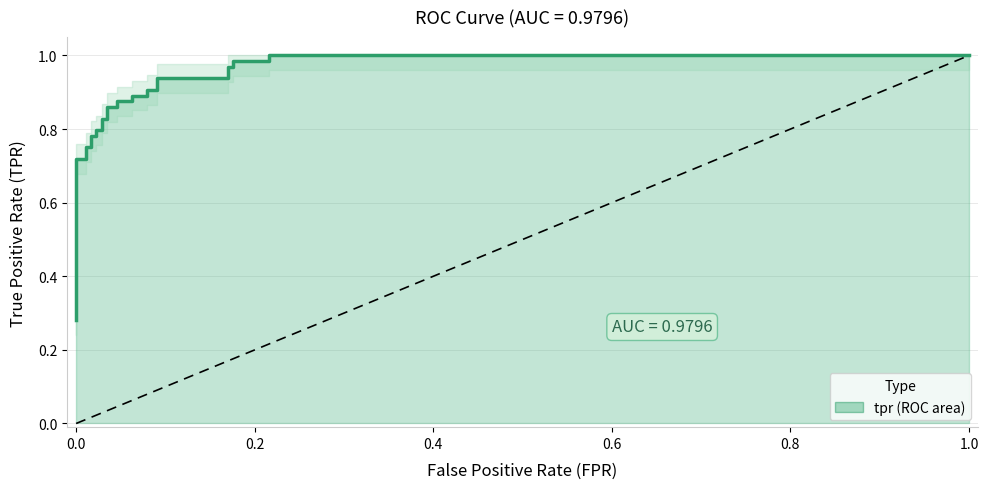

The value at 3 is 0.1. True or false?

False